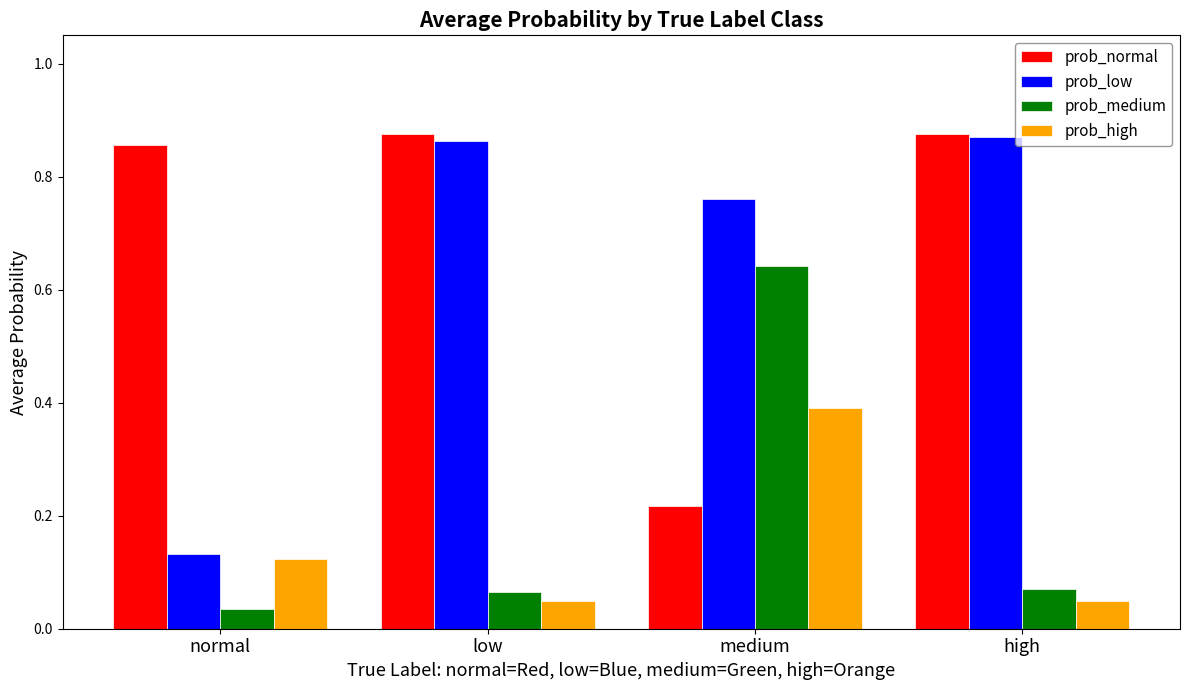

How many groups of bars are there?

4